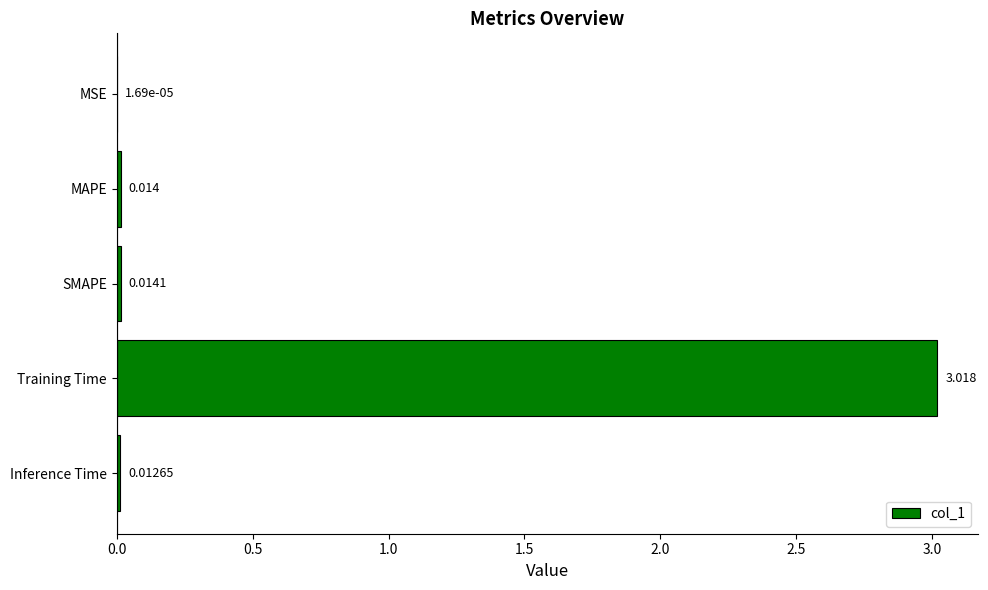

Which label corresponds to the largest value in the chart?

Training Time